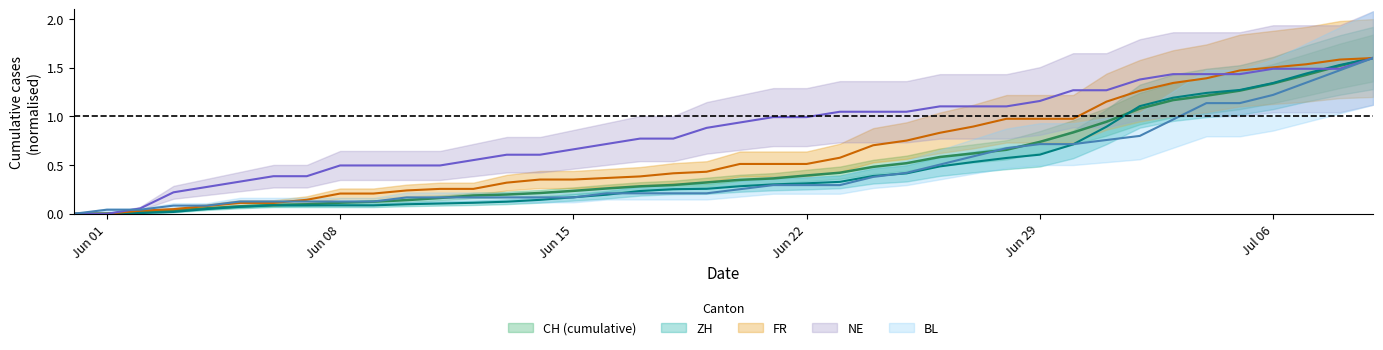

How many data points does each series have?

40